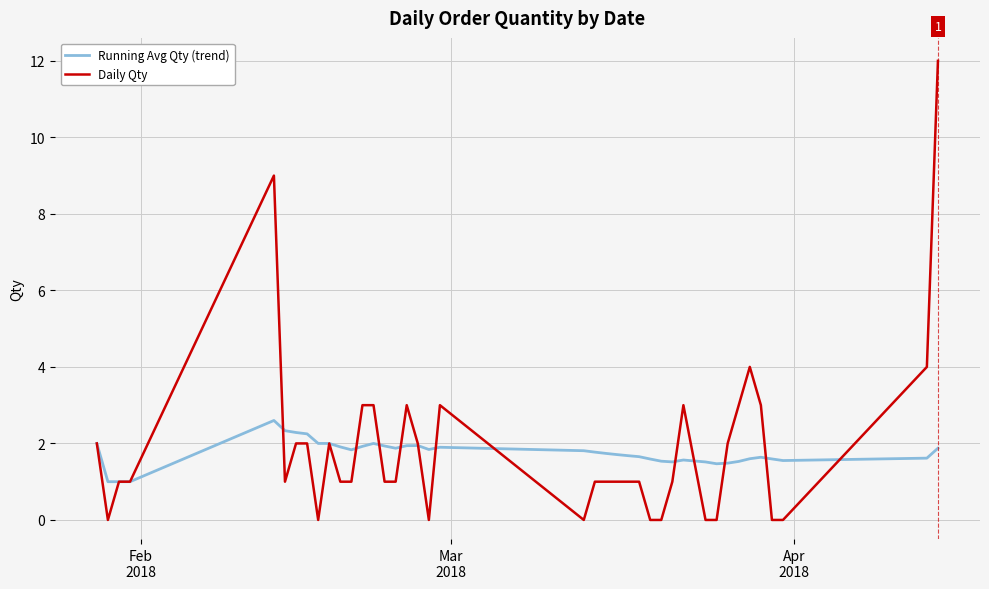

What are all the series names shown in the legend?

Running Avg Qty (trend), Daily Qty